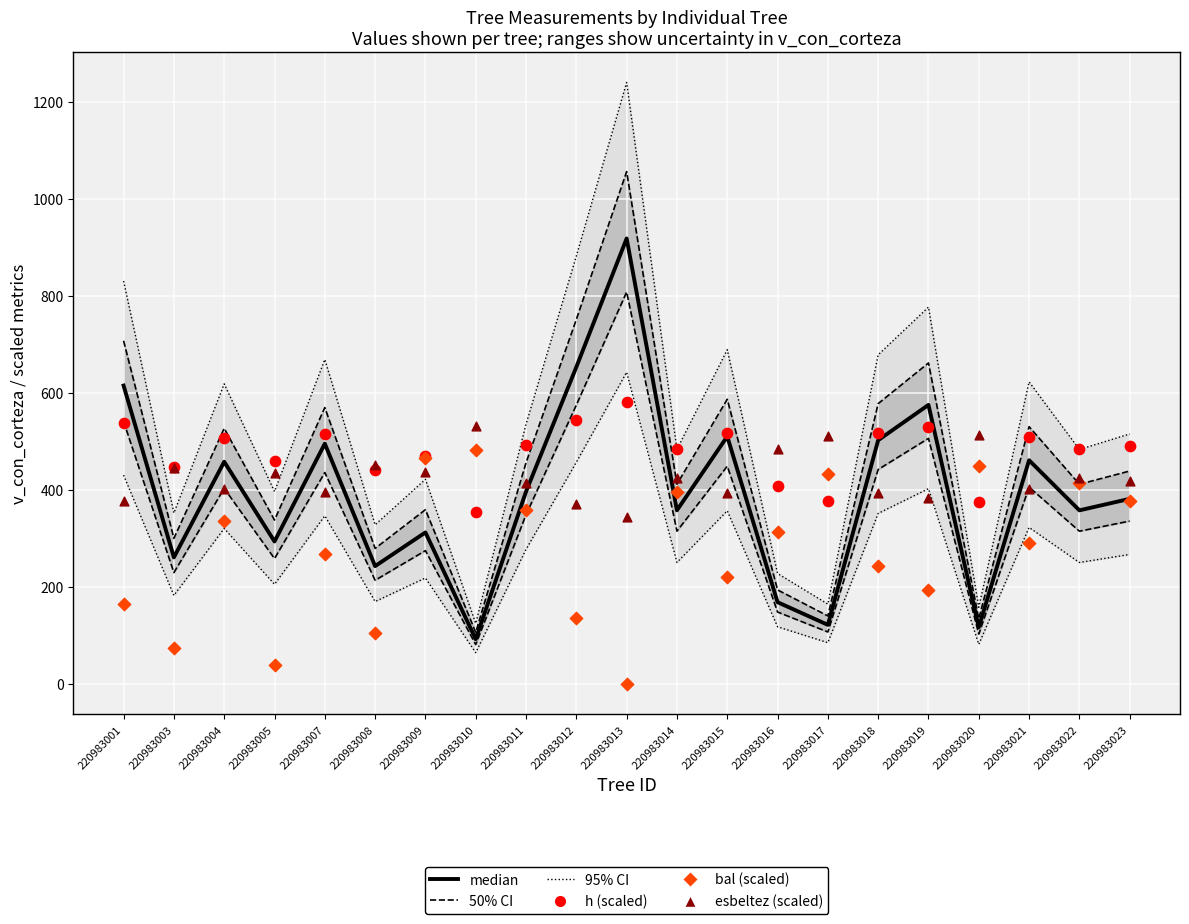

Which series reaches the minimum Y coordinate?

bal (scaled)